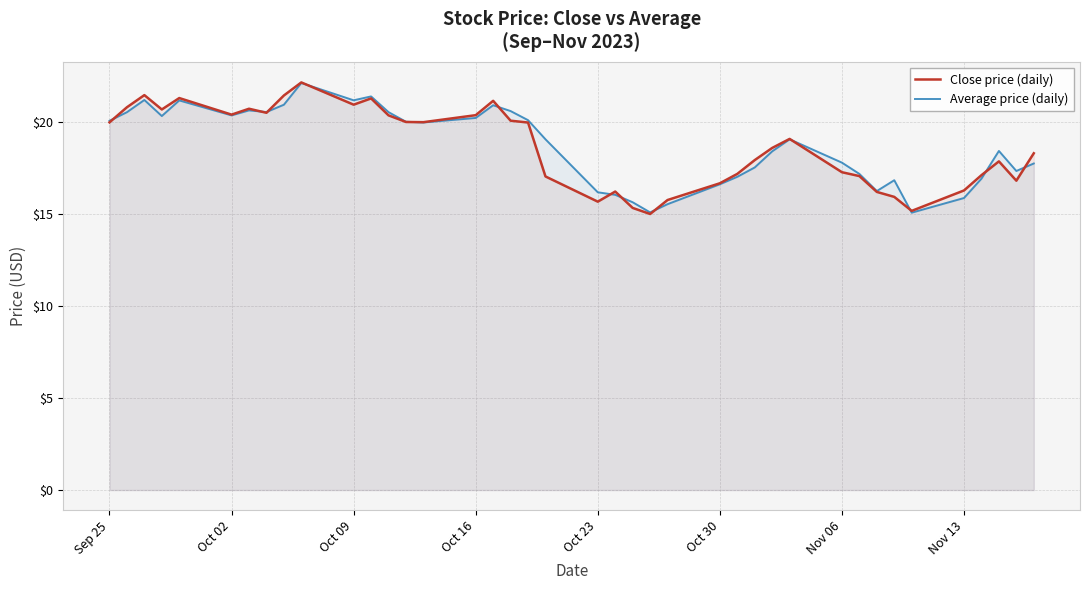

What is the lowest value of the Average price (daily) series?

15.1